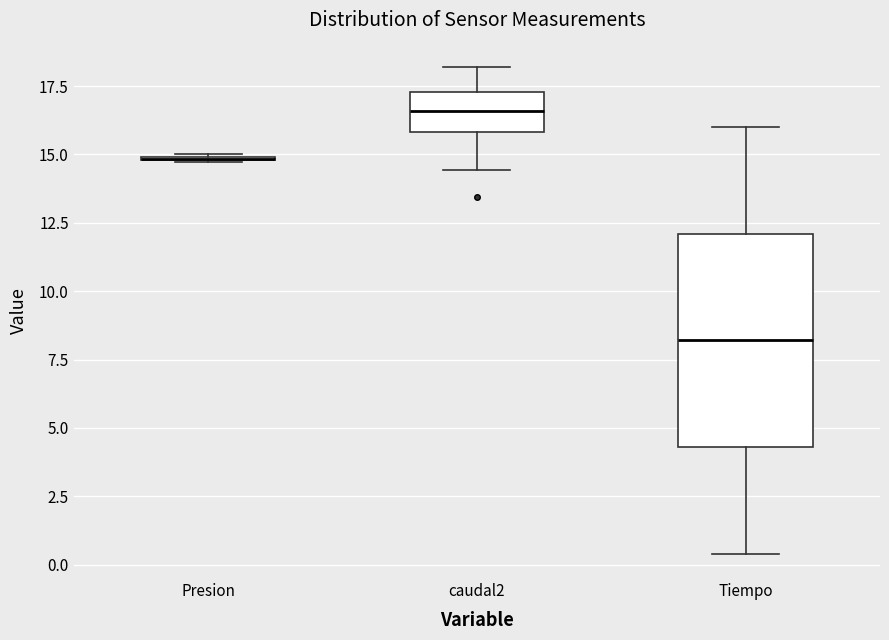

Where is the upper edge of the box for caudal2 on the y-axis? The values are not printed on the chart, so give them approximately, as read against the axis.

17.5